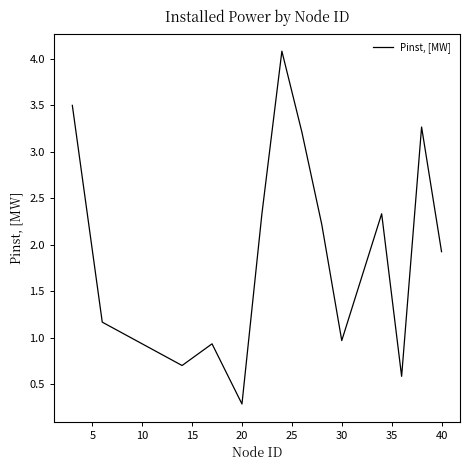

Reading left to right, transcribe all the data shown in this chart.

3.5	1.2	0.7	0.9	0.3	2.3	4.1	3.2	2.2	1.0	2.3	0.6	3.3	1.9